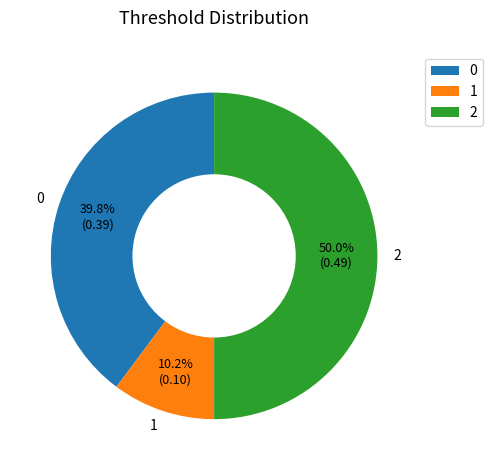

What is the total percentage of 2 and 1?

60.2%